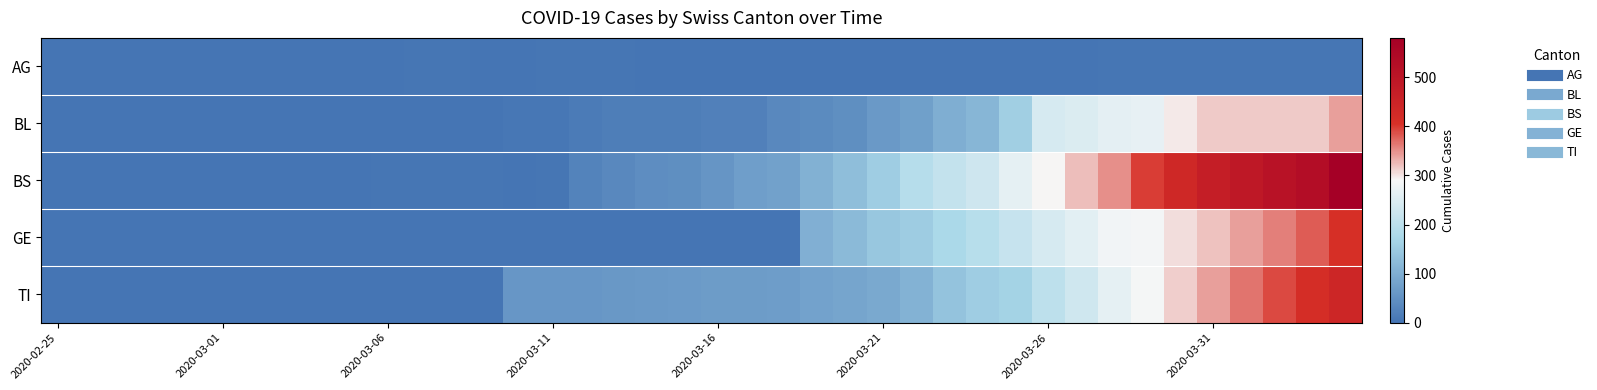

Reading left to right, transcribe all the data shown in this chart.

AG: 0	0	0	0	0	1	0	0	2	2	2	3	3	0	0	4	4	4	0	0	0	0	0	0	0	0	0	0	0	0	0	0	4	4	4	4	4	4	4	4
BL: 0	0	0	0	0	0	0	0	0	0	1	2	2	2	5	5	13	16	16	18	21	21	35	40	46	65	76	100	115	158	242	249	262	266	298	315	315	315	315	340
BS: 0	0	0	0	0	0	0	0	0	0	4	4	4	4	0	4	25	36	44	46	57	73	78	105	128	155	191	211	228	263	292	323	350	397	434	470	490	510	530	580
GE: 0	0	0	0	0	0	0	0	0	0	0	0	0	0	0	0	0	0	0	0	0	0	0	103	122	144	153	175	193	216	241	260	283	284	305	320	340	360	380	410
TI: 0	0	0	0	0	0	0	0	0	0	0	0	0	0	61	61	61	62	65	67	68	70	71	80	85	91	107	136	155	165	202	229	263	287	314	340	365	390	415	440